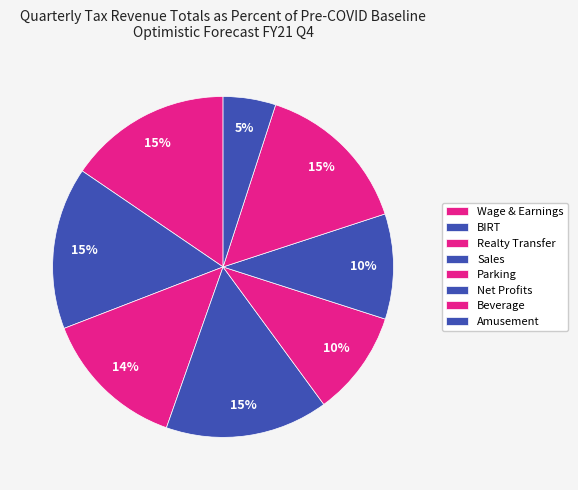

How many slices are in this pie chart?

8